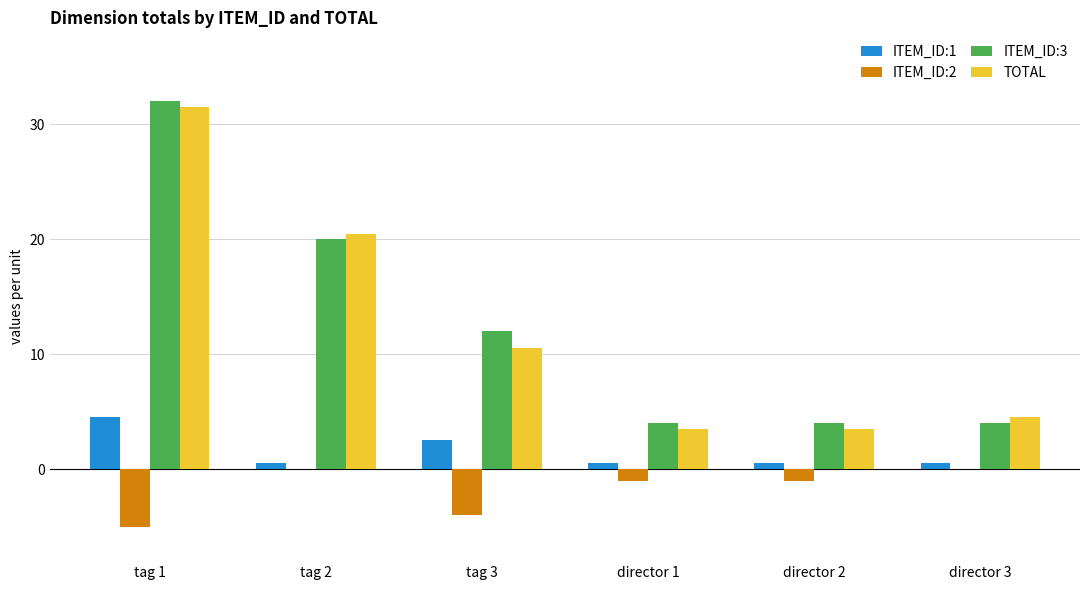

The value of ITEM_ID:1 at tag 1 is 1.0. True or false?

False